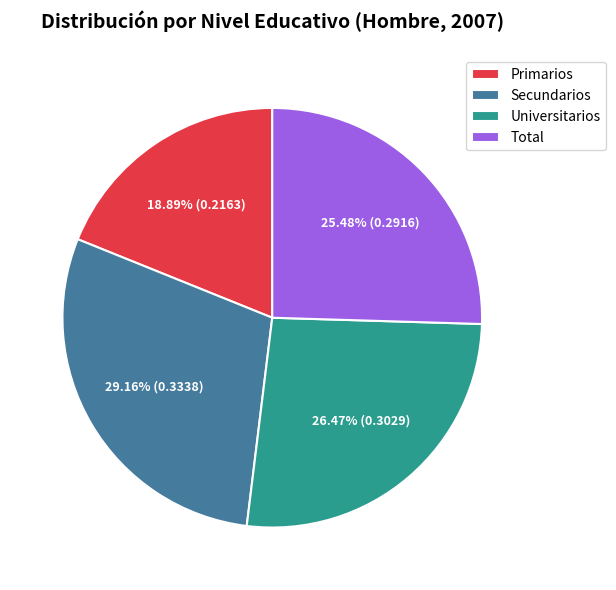

Do Total and Secundarios together represent more than half of the pie?

Yes